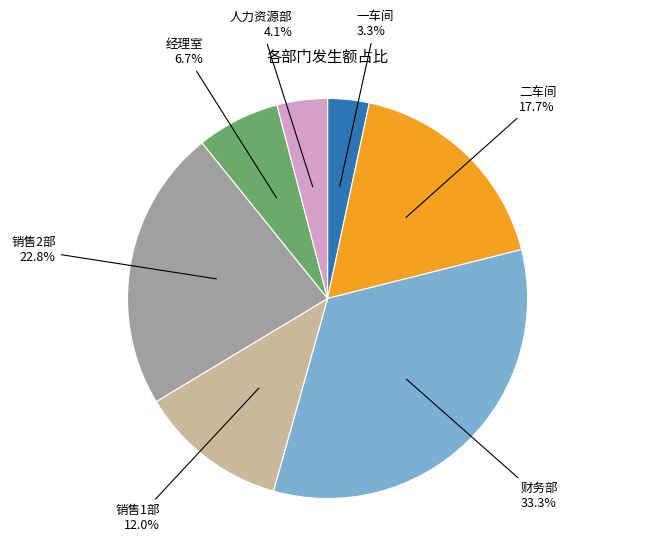

Is there any slice that represents more than half of the pie?

No